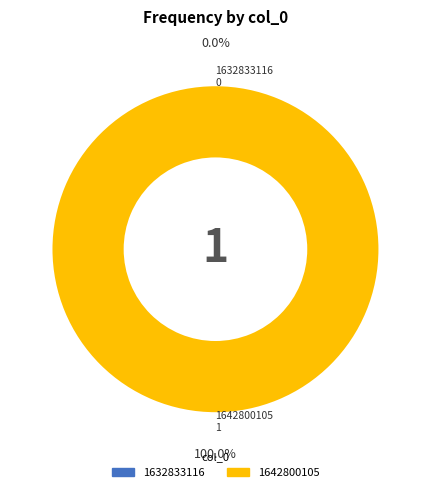

True or false: 1642800105 accounts for 92% of the total.

False